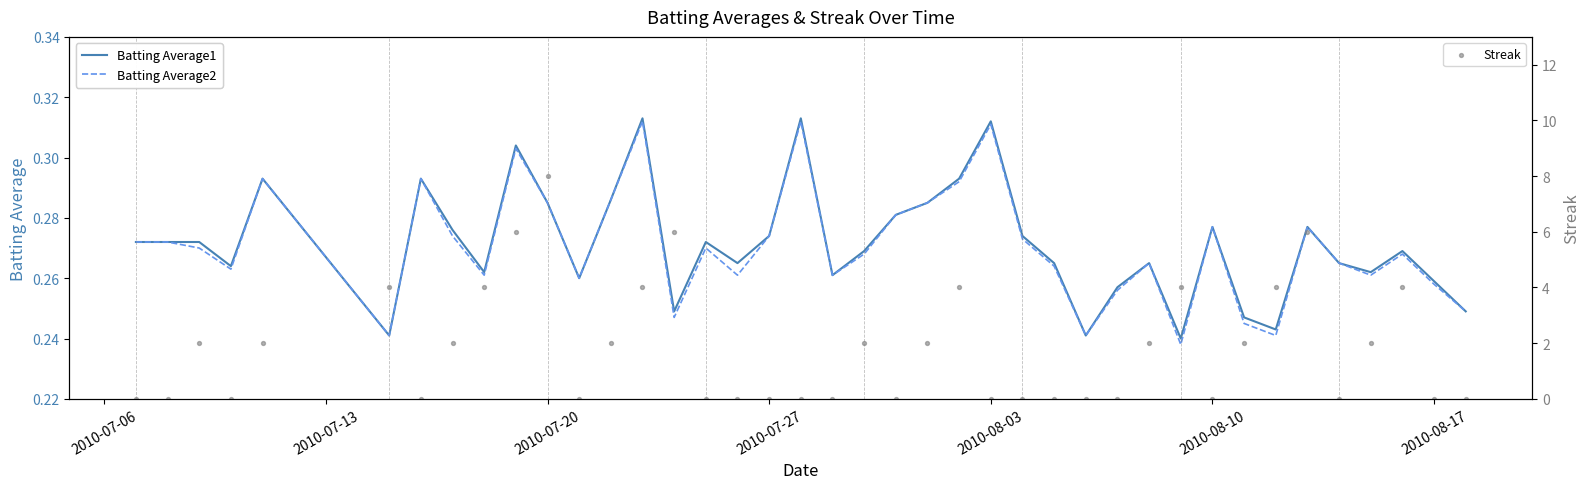

The Batting Average2 series shows 0.1 at 2010-07-27. True or false?

False